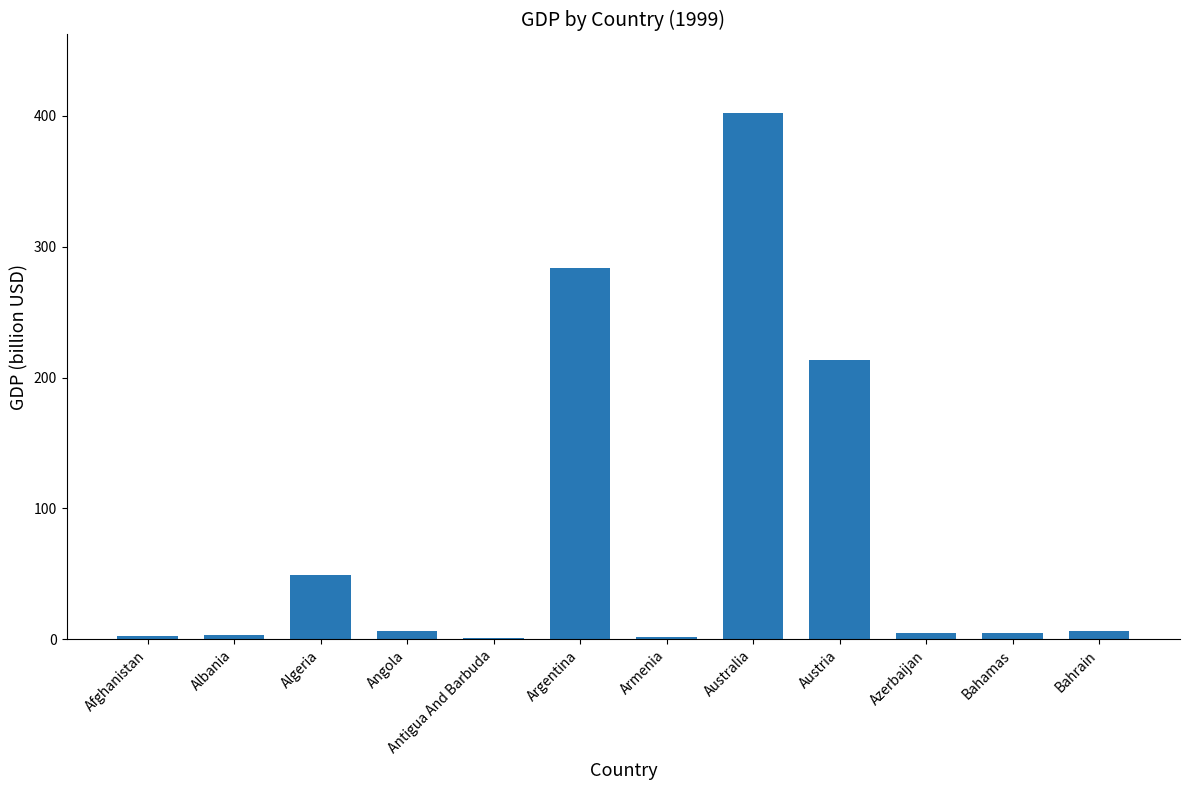

What is the sum of all values?

978.4